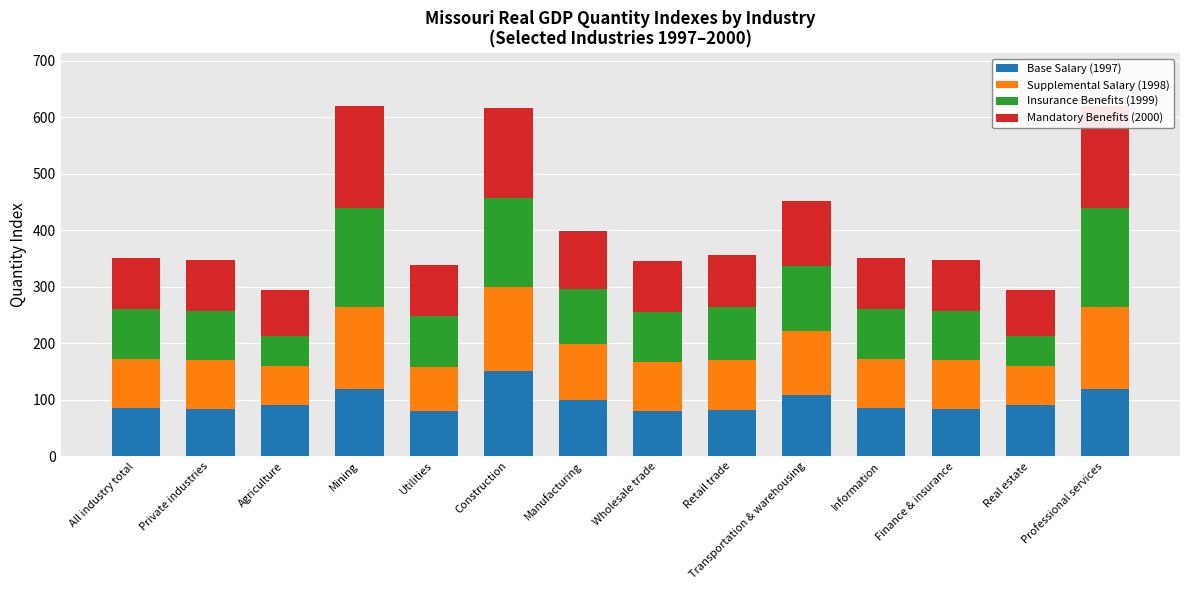

Which series has the largest total across all categories?

Mandatory Benefits (2000)